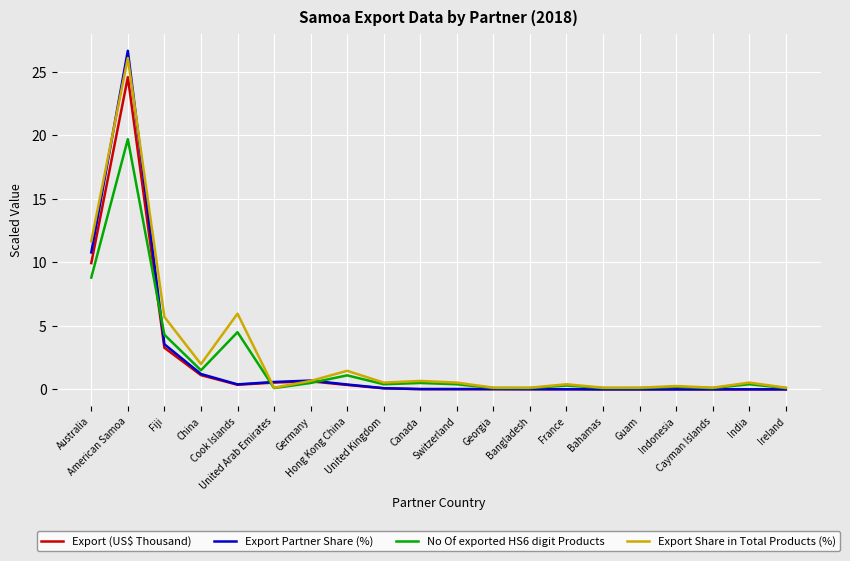

What is the greatest value displayed?

26.7